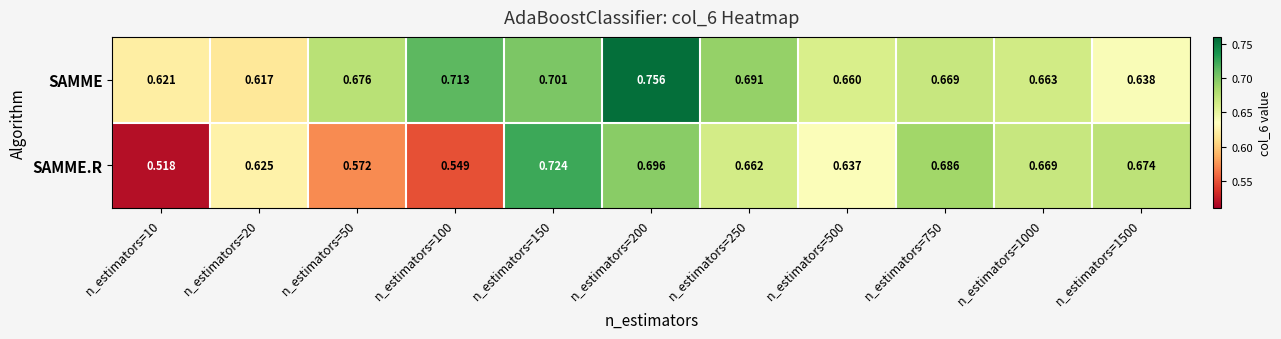

Count the number of categories in the chart.

11